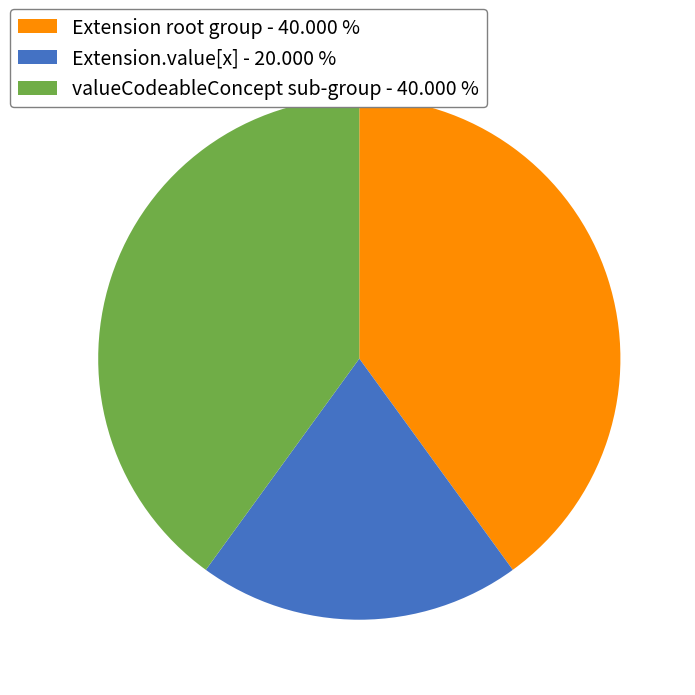

Which slice is the smallest?

Extension.value[x] - 20.000 %